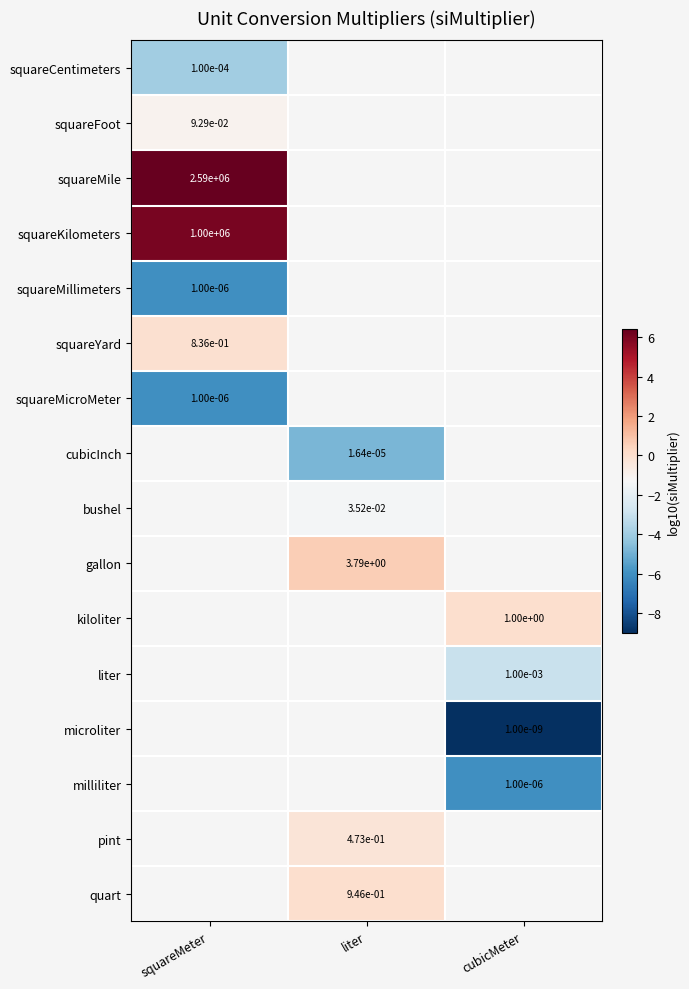

Which category has the highest value across all series?

squareMeter